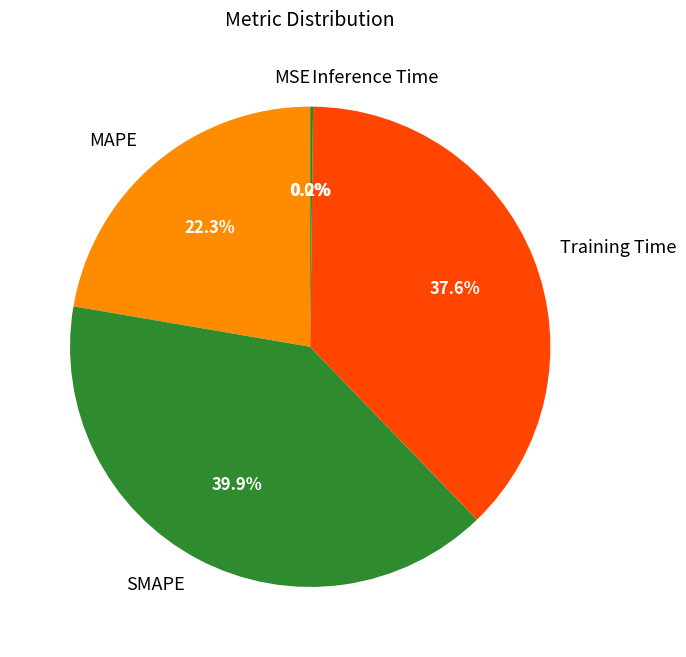

What percentage is NOT represented by SMAPE?

60.1%